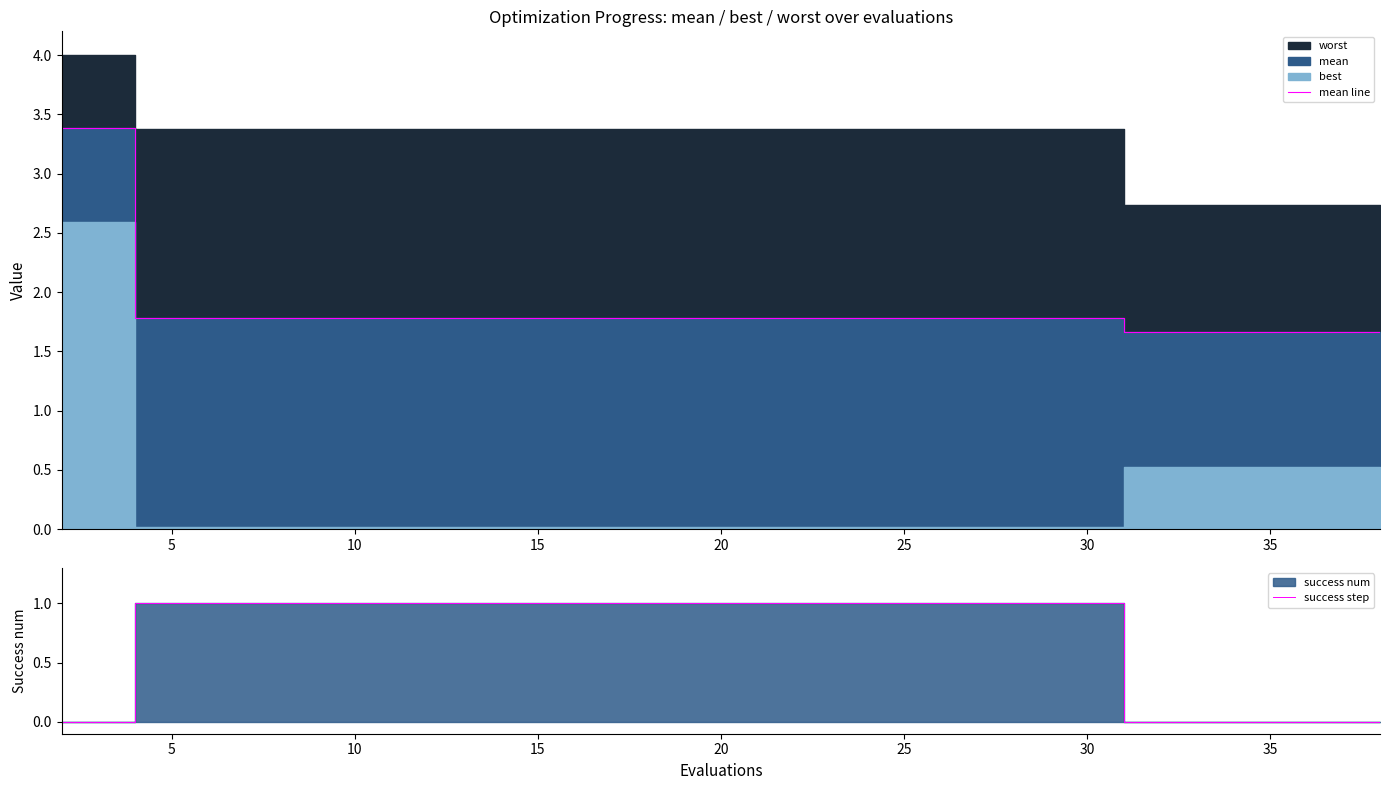

How many data points does each series have?

20